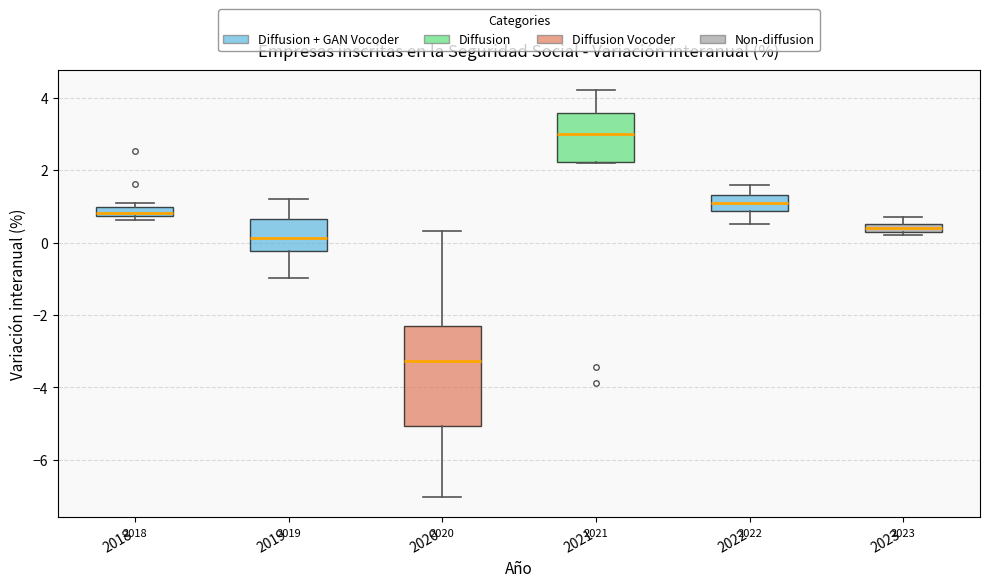

Where is the lower edge of the box at x = 2021 on the y-axis? The values are not printed on the chart, so give them approximately, as read against the axis.

2.2